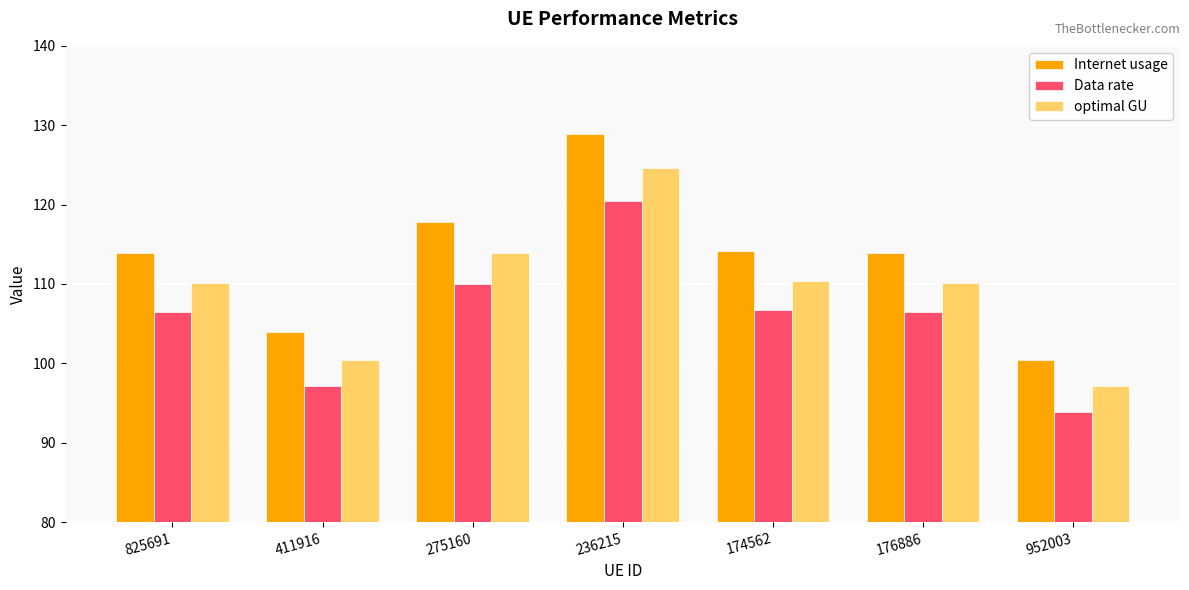

At which category is the sum across all series the highest?

236215